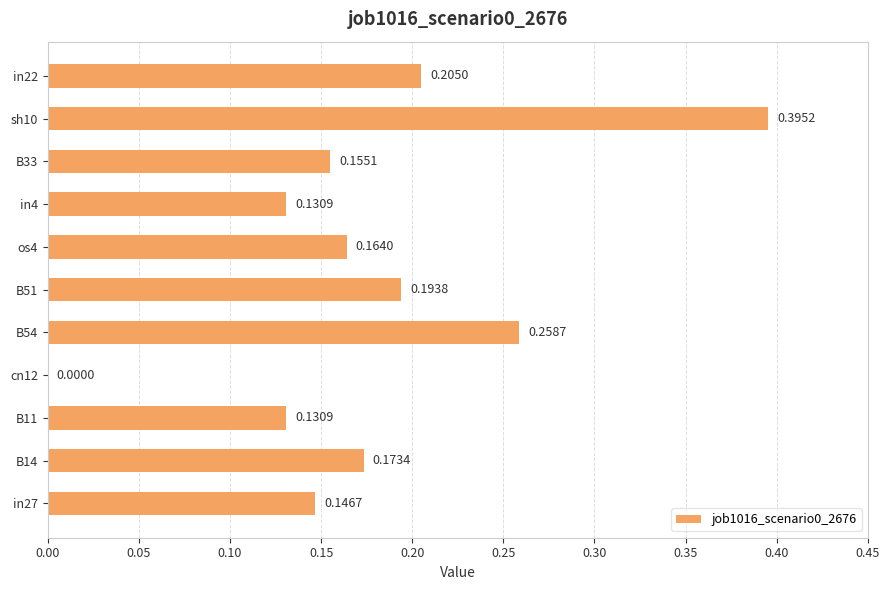

Between in4 and sh10, which is larger?

sh10